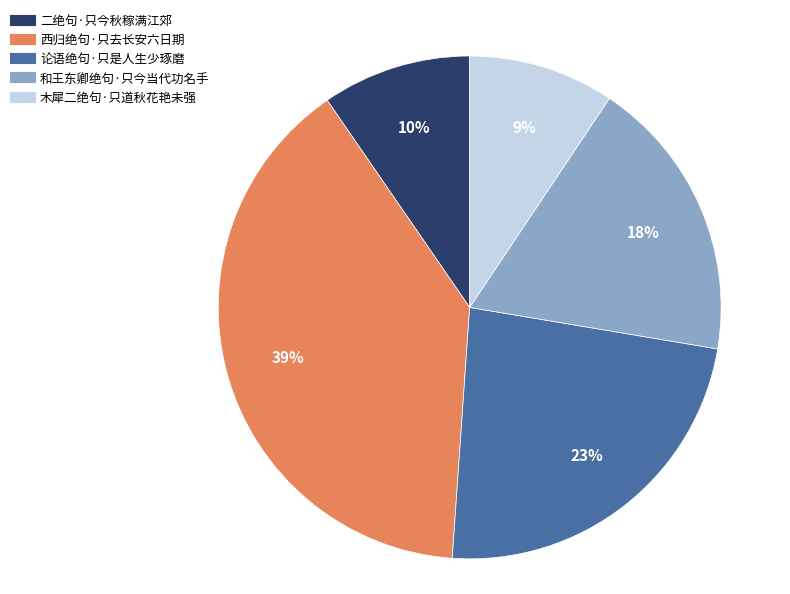

To the nearest percent, what percentage of the pie is 和王东卿绝句·只今当代功名手?

18%